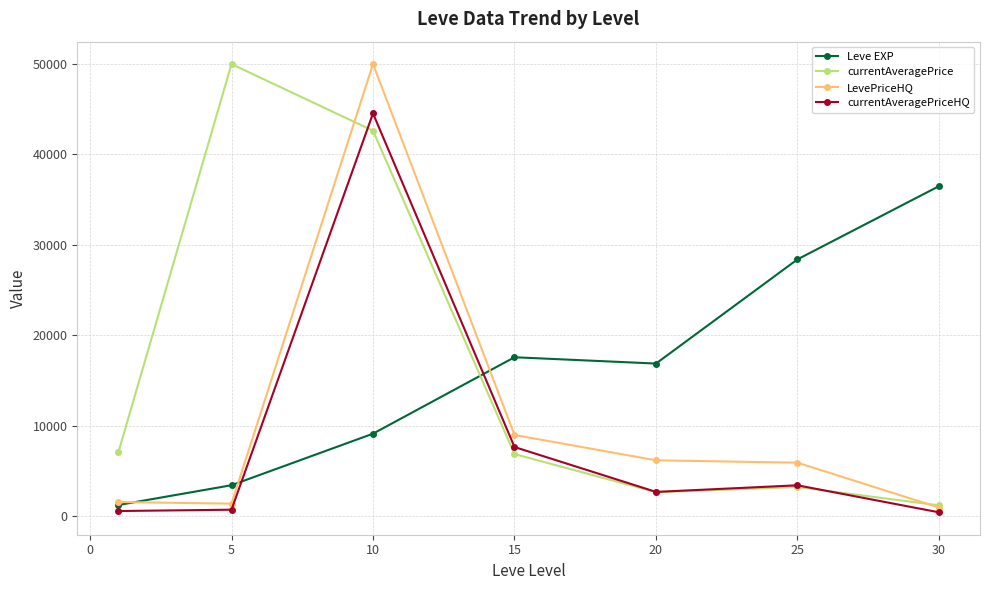

True or false: Leve EXP has more than 1 points higher than both neighbors.

False